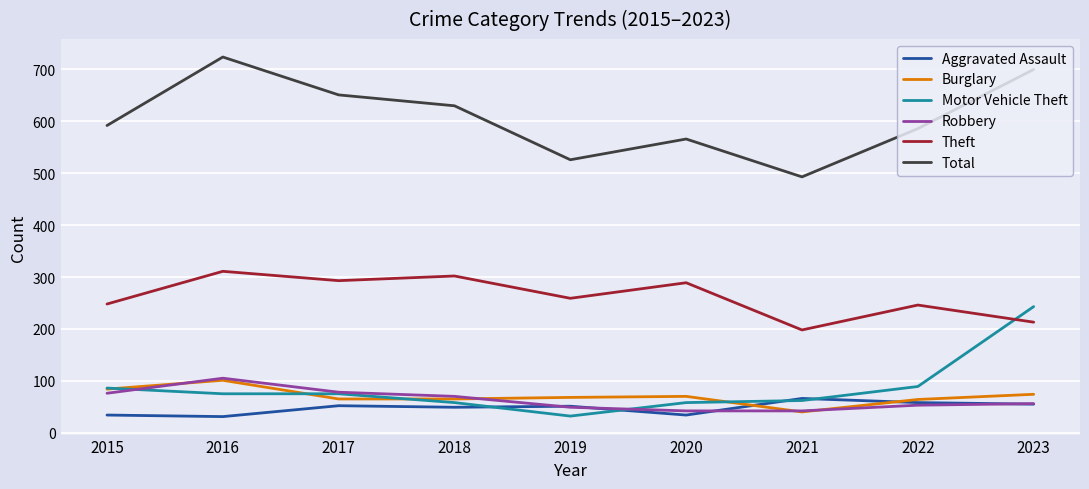

True or false: Total and Aggravated Assault cross at least once.

False